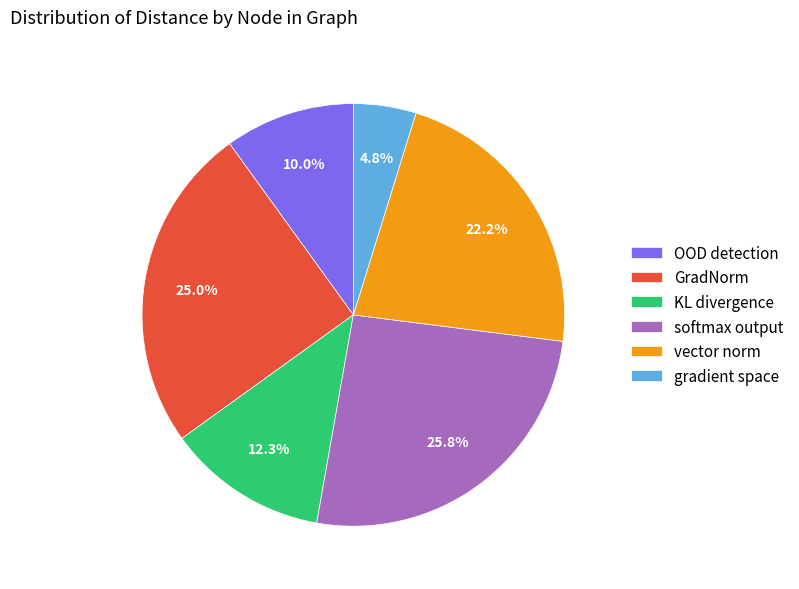

Rank the categories by value from highest to lowest.

softmax output, GradNorm, vector norm, KL divergence, OOD detection, gradient space